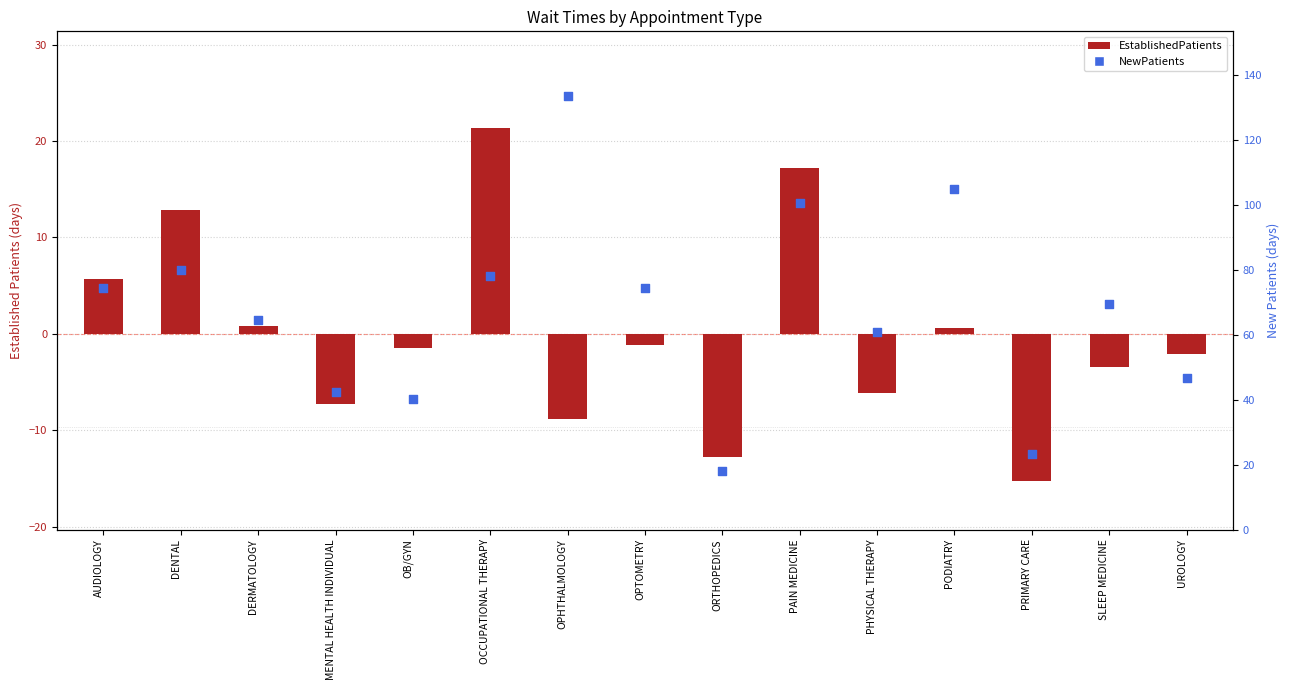

Which series contains the highest Y value?

NewPatients